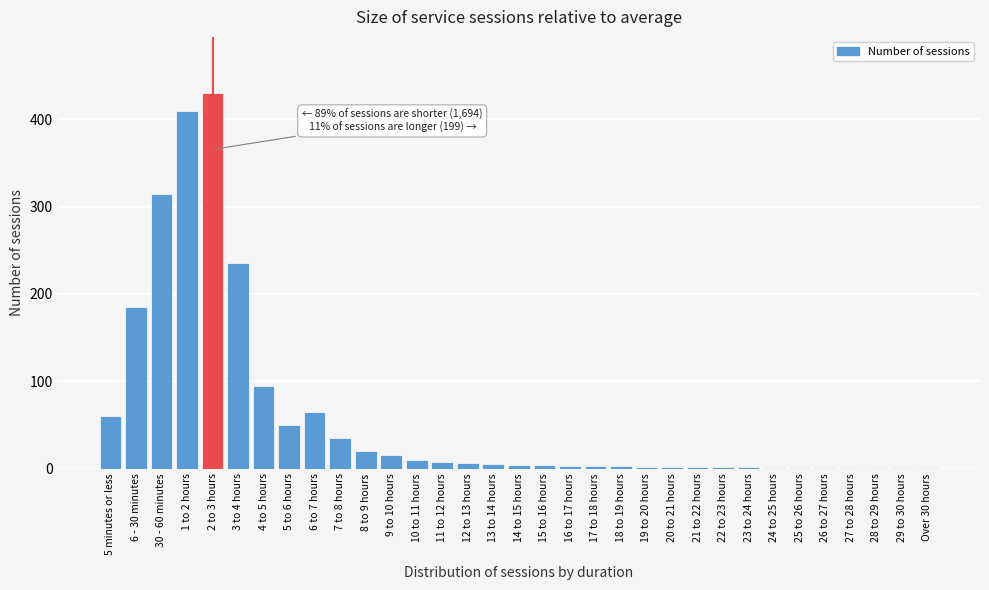

Which category has the highest value across all series?

2 to 3 hours